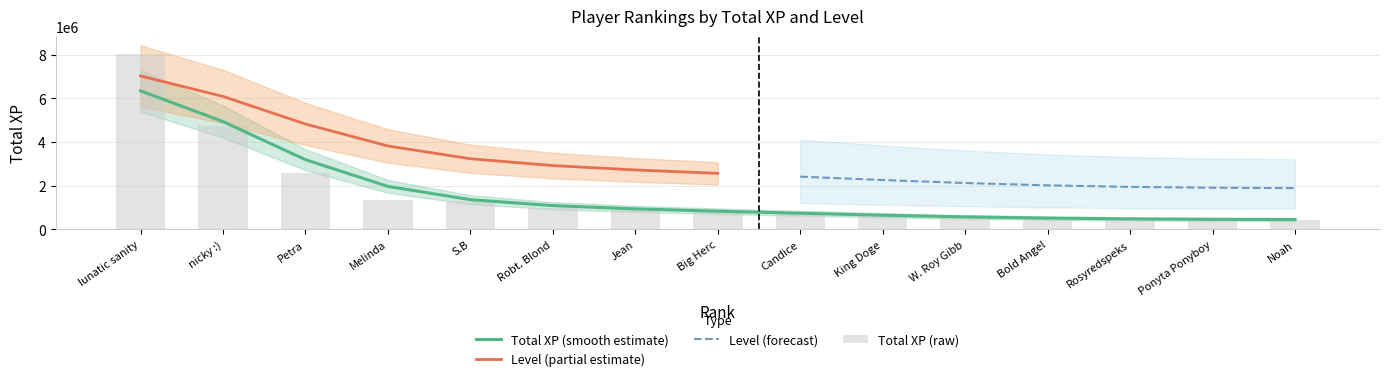

Which has a higher value, Petra or S.B?

Petra